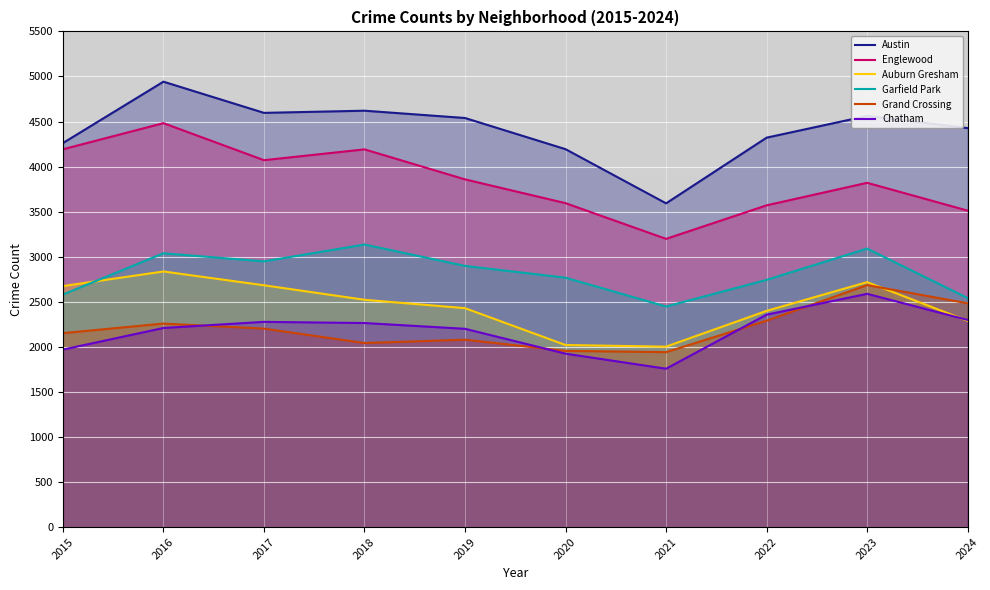

Reading left to right, extract all data points from this chart.

Austin: 2015=4261	2016=4942	2017=4596	2018=4620	2019=4539	2020=4193	2021=3592	2022=4321	2023=4562	2024=4427
Englewood: 2015=4192	2016=4482	2017=4071	2018=4191	2019=3858	2020=3594	2021=3198	2022=3570	2023=3820	2024=3511
Auburn Gresham: 2015=2674	2016=2836	2017=2683	2018=2522	2019=2429	2020=2020	2021=2002	2022=2399	2023=2718	2024=2288
Garfield Park: 2015=2580	2016=3038	2017=2948	2018=3135	2019=2898	2020=2767	2021=2447	2022=2743	2023=3090	2024=2541
Grand Crossing: 2015=2152	2016=2258	2017=2202	2018=2042	2019=2079	2020=1955	2021=1941	2022=2290	2023=2685	2024=2483
Chatham: 2015=1969	2016=2209	2017=2277	2018=2264	2019=2200	2020=1924	2021=1757	2022=2357	2023=2588	2024=2298